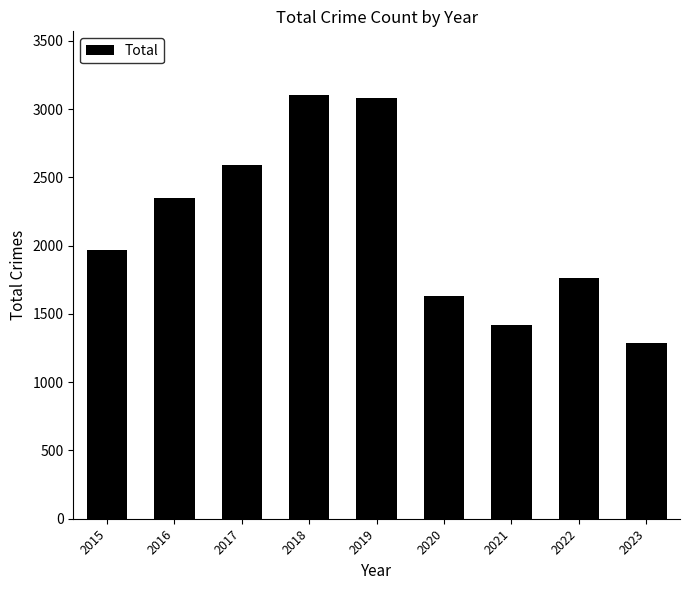

How many data points does each series have?

9